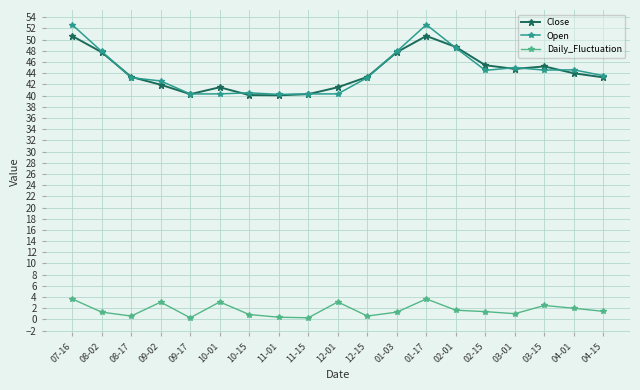

Count the number of categories in the chart.

19